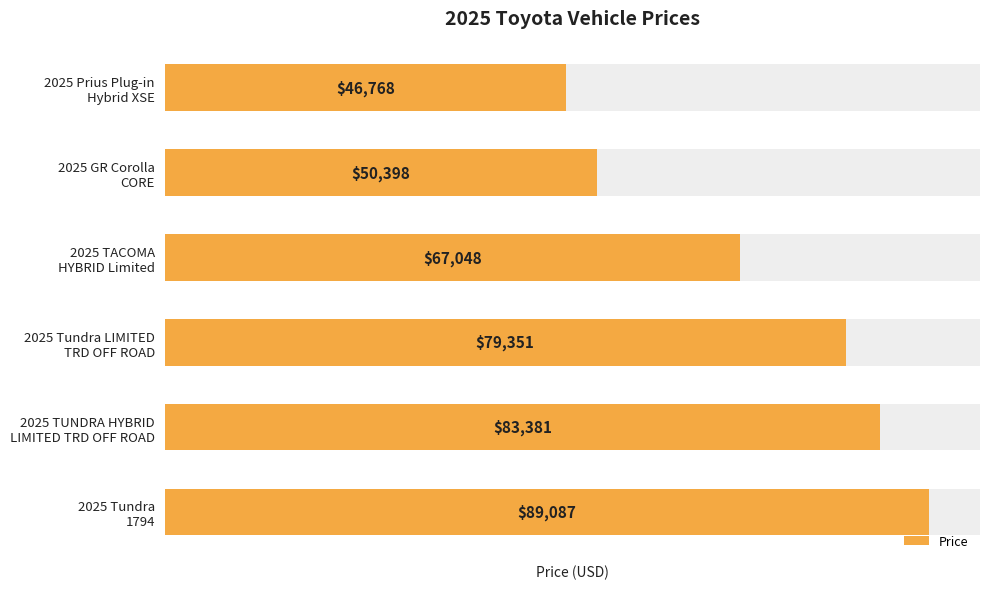

What is the smallest value displayed?

46768